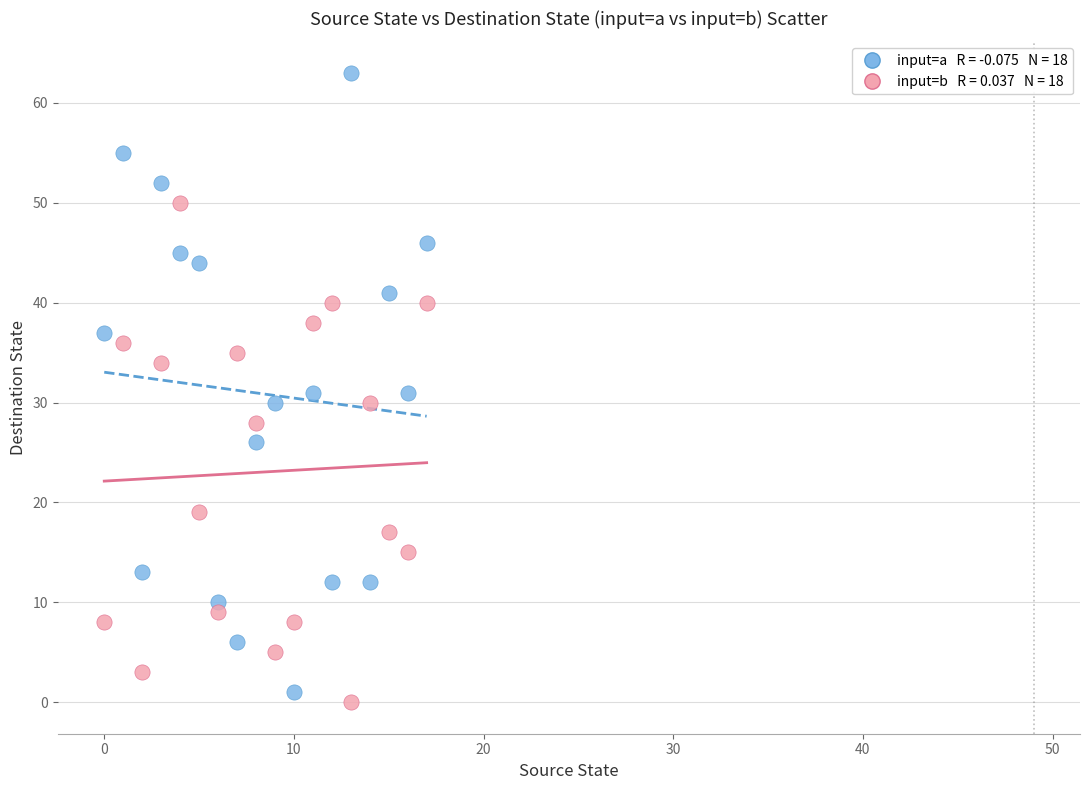

Across all data points, what is the range of Y values (max minus min)?

63